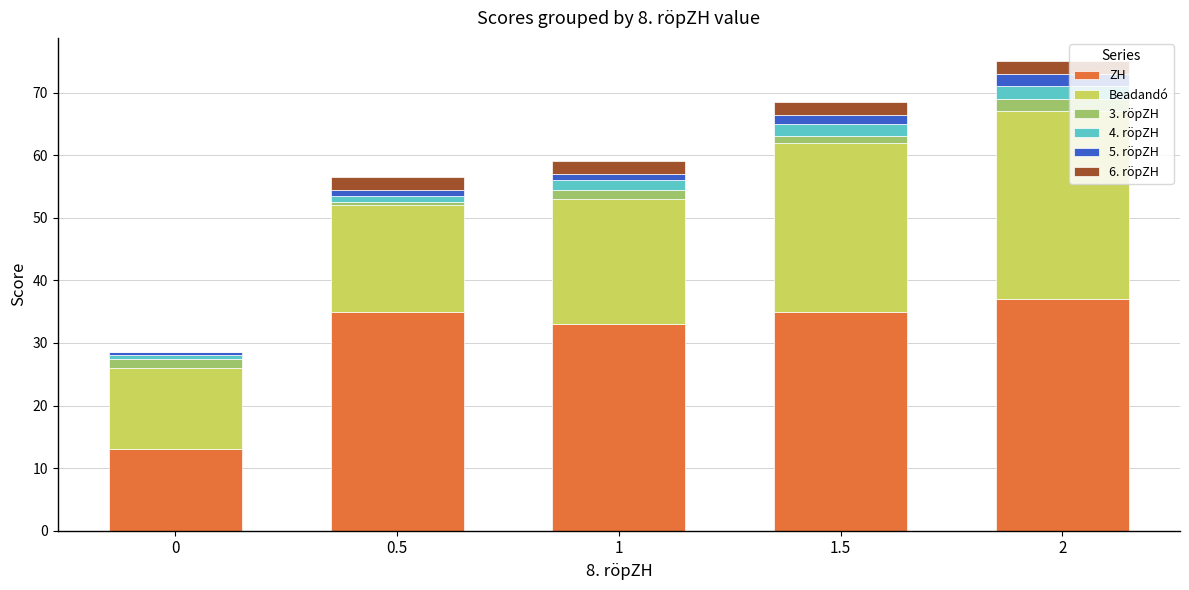

What is the sum of all ZH values?

153.0